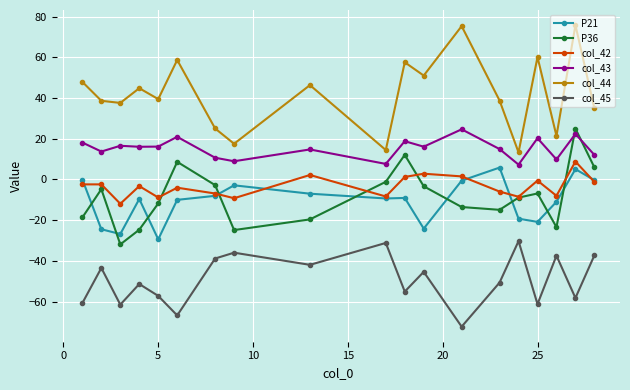

Which series has the largest total across all categories?

col_44